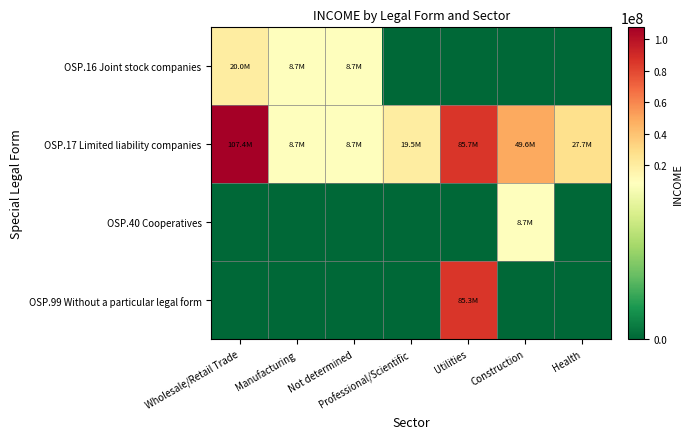

Reading left to right, transcribe all the data shown in this chart.

OSP.16 Joint stock companies: Wholesale/Retail Trade=19983183.0	Manufacturing=8699801.6	Not determined=8685537.3	Professional/Scientific=0.0	Utilities=0.0	Construction=0.0	Health=0.0
OSP.17 Limited liability companies: Wholesale/Retail Trade=107443809.7	Manufacturing=8699738.1	Not determined=8694359.2	Professional/Scientific=19526897.6	Utilities=85726148.7	Construction=49579741.6	Health=27708271.9
OSP.40 Cooperatives: Wholesale/Retail Trade=0.0	Manufacturing=0.0	Not determined=0.0	Professional/Scientific=0.0	Utilities=0.0	Construction=8699725.7	Health=0.0
OSP.99 Without a particular legal form: Wholesale/Retail Trade=0.0	Manufacturing=0.0	Not determined=0.0	Professional/Scientific=0.0	Utilities=85269863.3	Construction=0.0	Health=0.0